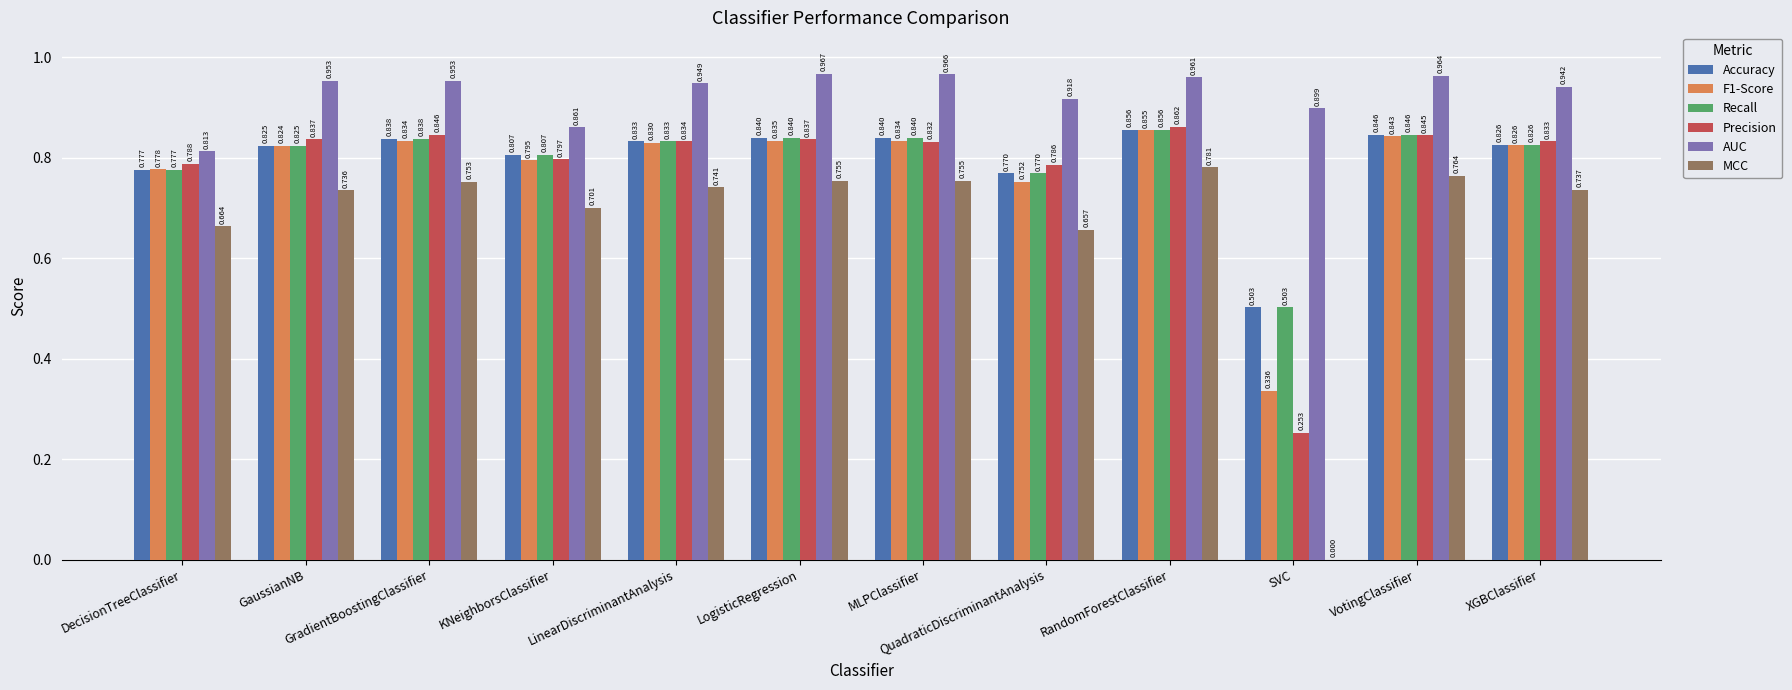

At which category is the sum across all series the highest?

RandomForestClassifier